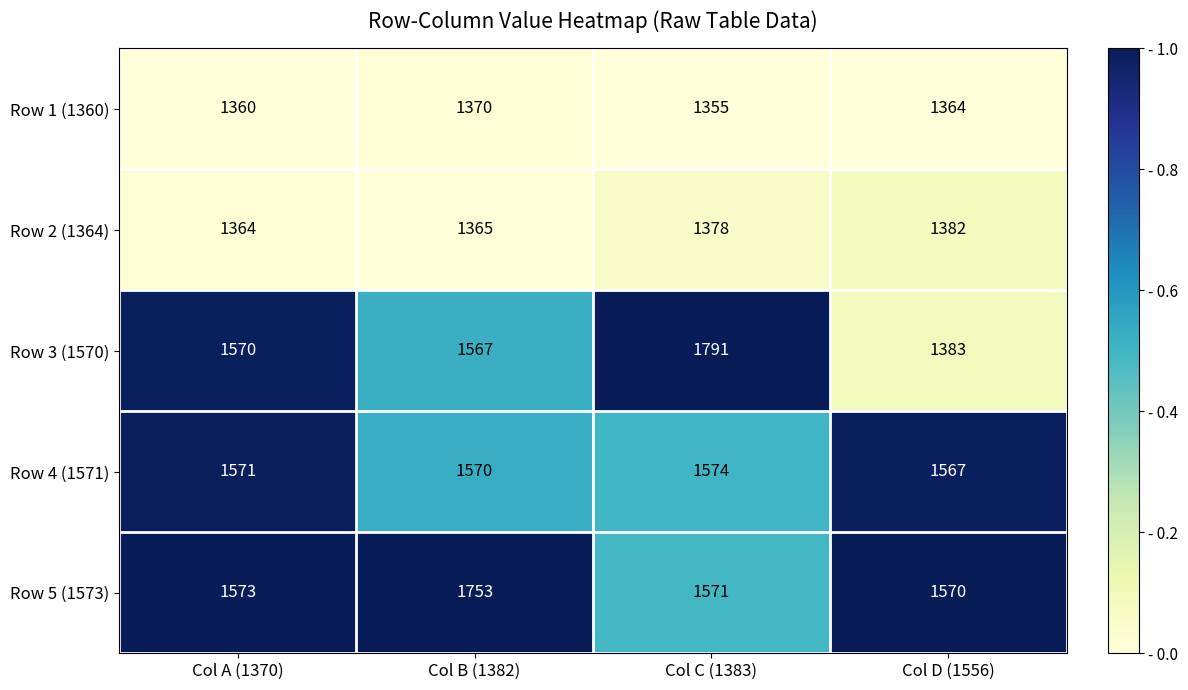

The value of Row 4 (1571) at Col B (1382) is 2655. True or false?

False